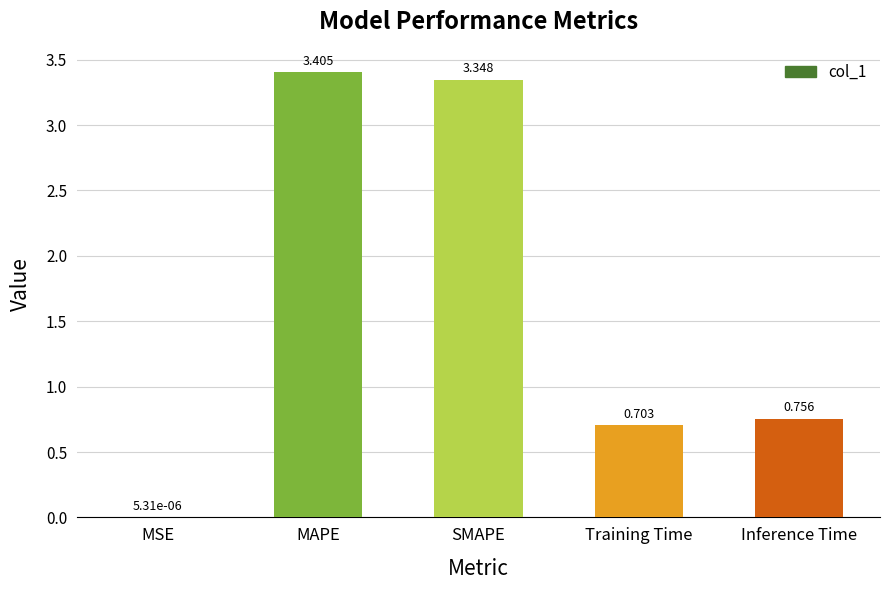

What is the change in value from Training Time to Inference Time?

+0.1